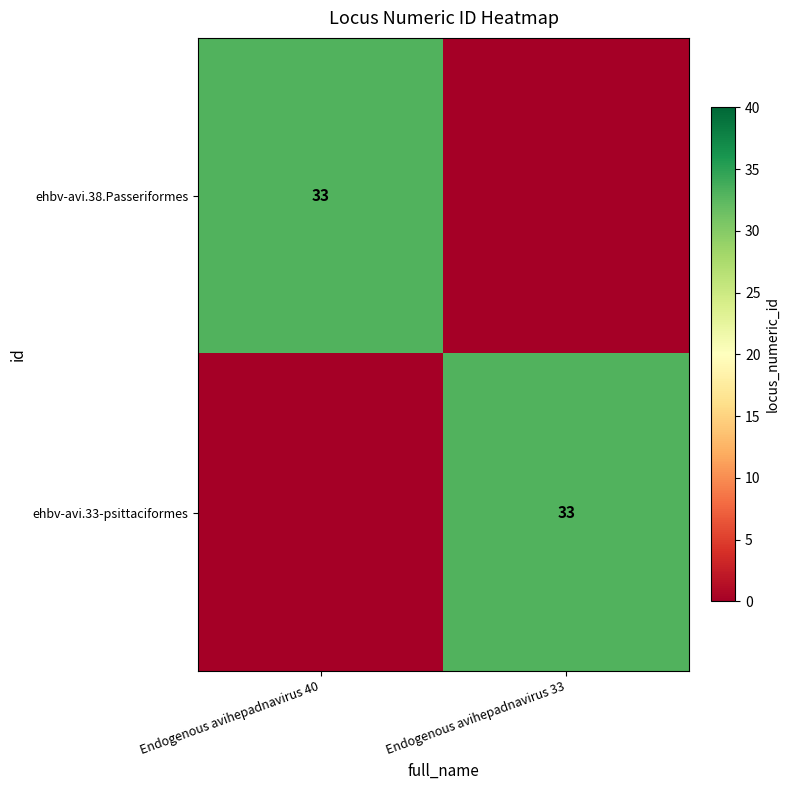

Is it true that ehbv-avi.33-psittaciformes equals 33 at Endogenous avihepadnavirus 33?

True